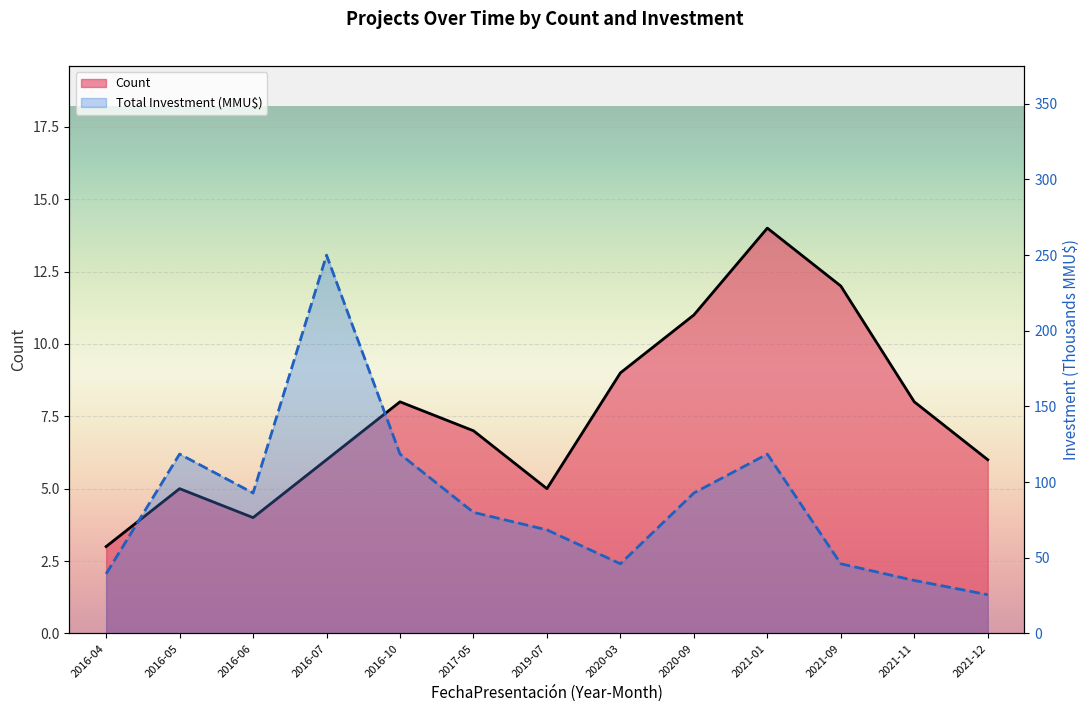

Reading left to right, what are all the values shown in this chart?

Count: 3.0	5.0	4.0	6.0	8.0	7.0	5.0	9.0	11.0	14.0	12.0	8.0	6.0
Total Investment (MMU$): 39.4	118.5	92.8	250.0	118.5	80.0	68.4	46.0	92.8	118.5	46.0	35.0	25.6